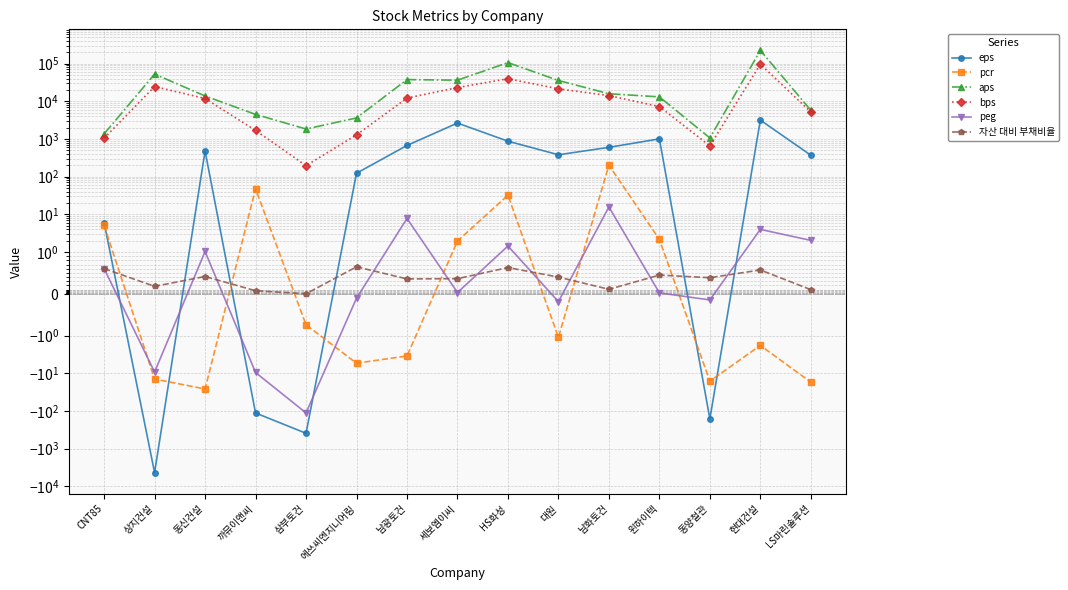

Reading left to right, what are all the values shown in this chart?

eps: CNT85=6.0	상지건설=-4335.0	동신건설=480.0	까뮤이앤씨=-113.0	삼부토건=-391.0	에쓰씨엔지니어링=123.0	남광토건=673.0	세보엠이씨=2646.0	HS화성=873.0	대원=381.0	남화토건=599.0	윈하이텍=1007.0	동양철관=-162.0	현대건설=3170.0	LS마린솔루션=371.0
pcr: CNT85=5.0	상지건설=-14.2	동신건설=-26.0	까뮤이앤씨=47.6	삼부토건=-0.7	에쓰씨엔지니어링=-5.4	남광토건=-3.5	세보엠이씨=1.9	HS화성=32.1	대원=-1.1	남화토건=201.8	윈하이텍=2.1	동양철관=-16.1	현대건설=-1.8	LS마린솔루션=-17.1
aps: CNT85=1365.4	상지건설=52768.6	동신건설=13854.0	까뮤이앤씨=4497.2	삼부토건=1838.2	에쓰씨엔지니어링=3618.9	남광토건=37767.2	세보엠이씨=36413.9	HS화성=106665.1	대원=35732.6	남화토건=15897.8	윈하이텍=13119.5	동양철관=1066.4	현대건설=224306.6	LS마린솔루션=5784.4
bps: CNT85=1051.3	상지건설=24638.9	동신건설=11874.7	까뮤이앤씨=1686.1	삼부토건=195.9	에쓰씨엔지니어링=1285.2	남광토건=12172.4	세보엠이씨=23245.6	HS화성=39733.2	대원=21461.2	남화토건=14181.8	윈하이텍=7258.7	동양철관=655.9	현대건설=96594.7	LS마린솔루션=5211.0
peg: CNT85=0.6	상지건설=-9.3	동신건설=1.0	까뮤이앤씨=-9.5	삼부토건=-112.7	에쓰씨엔지니어링=-0.1	남광토건=7.8	세보엠이씨=0.0	HS화성=1.4	대원=-0.2	남화토건=15.7	윈하이텍=0.0	동양철관=-0.1	현대건설=4.0	LS마린솔루션=2.0
자산 대비 부채비율: CNT85=0.6	상지건설=0.2	동신건설=0.4	까뮤이앤씨=0.1	삼부토건=0.0	에쓰씨엔지니어링=0.6	남광토건=0.4	세보엠이씨=0.4	HS화성=0.6	대원=0.4	남화토건=0.1	윈하이텍=0.4	동양철관=0.4	현대건설=0.6	LS마린솔루션=0.1